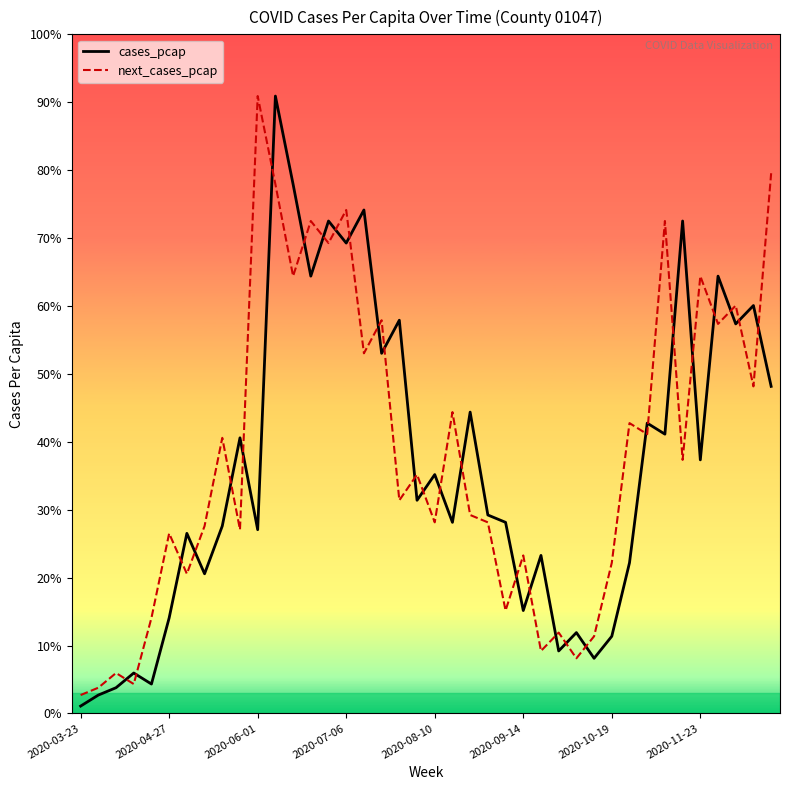

List the series in order of their overall mean, lowest first.

cases_pcap, next_cases_pcap